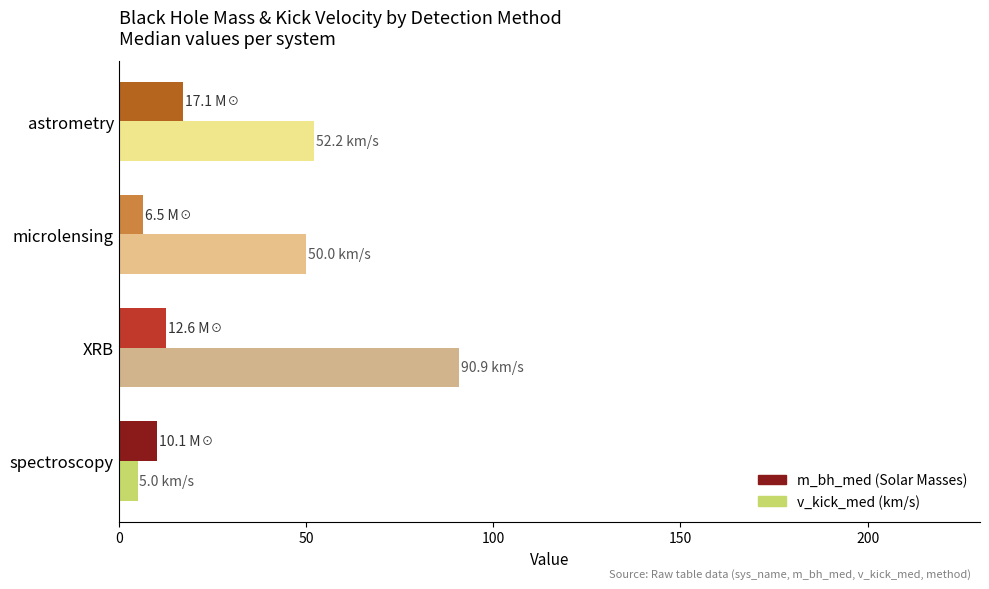

Which label corresponds to the largest value in the chart?

XRB